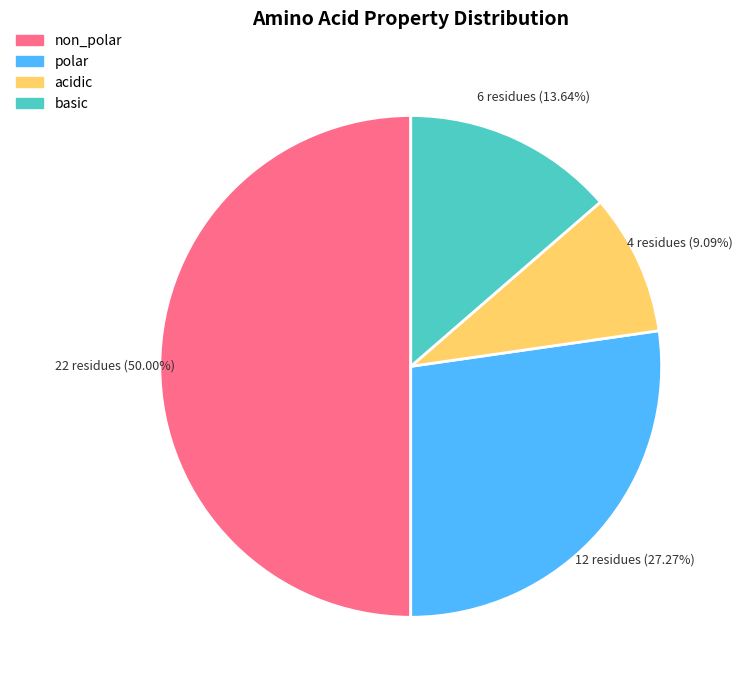

To the nearest percent, what portion does acidic represent?

9%